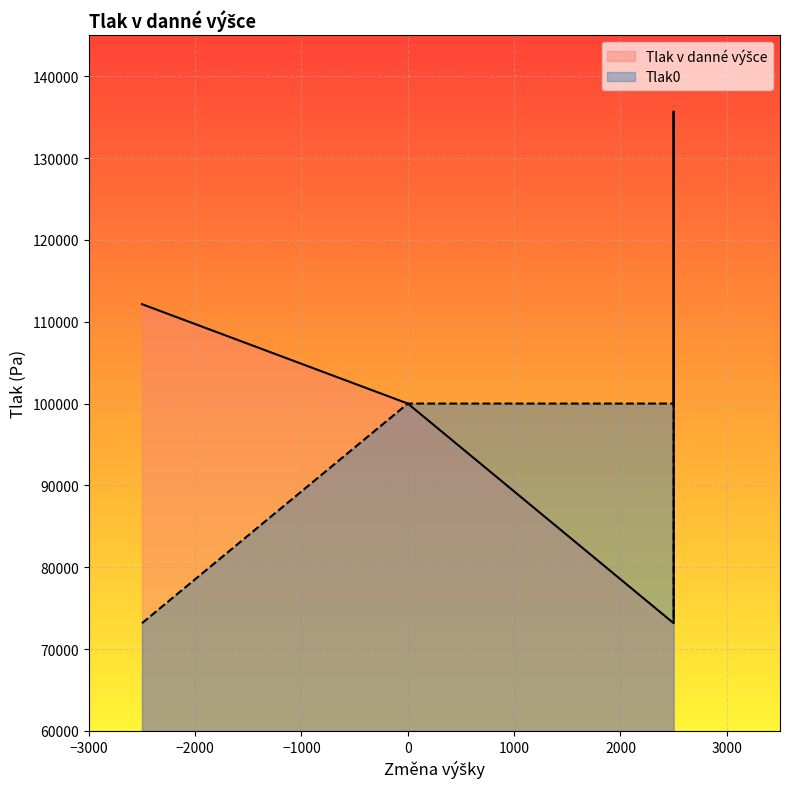

At which category does the chart reach its peak across all series?

2500